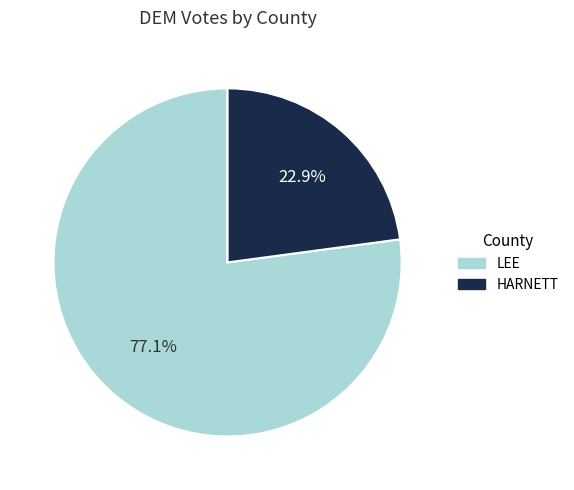

Between HARNETT and LEE, which is larger?

LEE